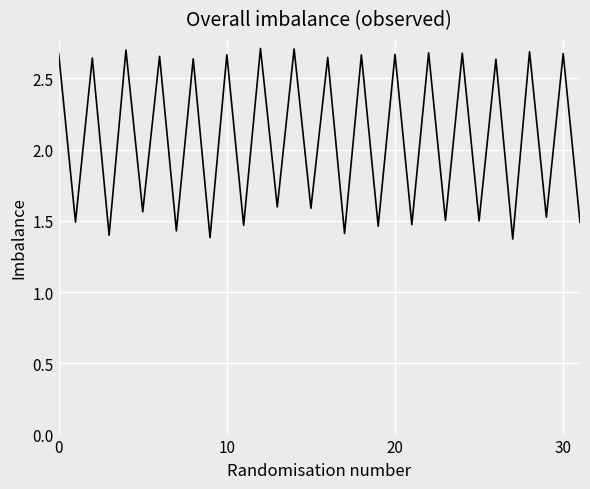

Is it true that the value at 10 is 4.2?

False